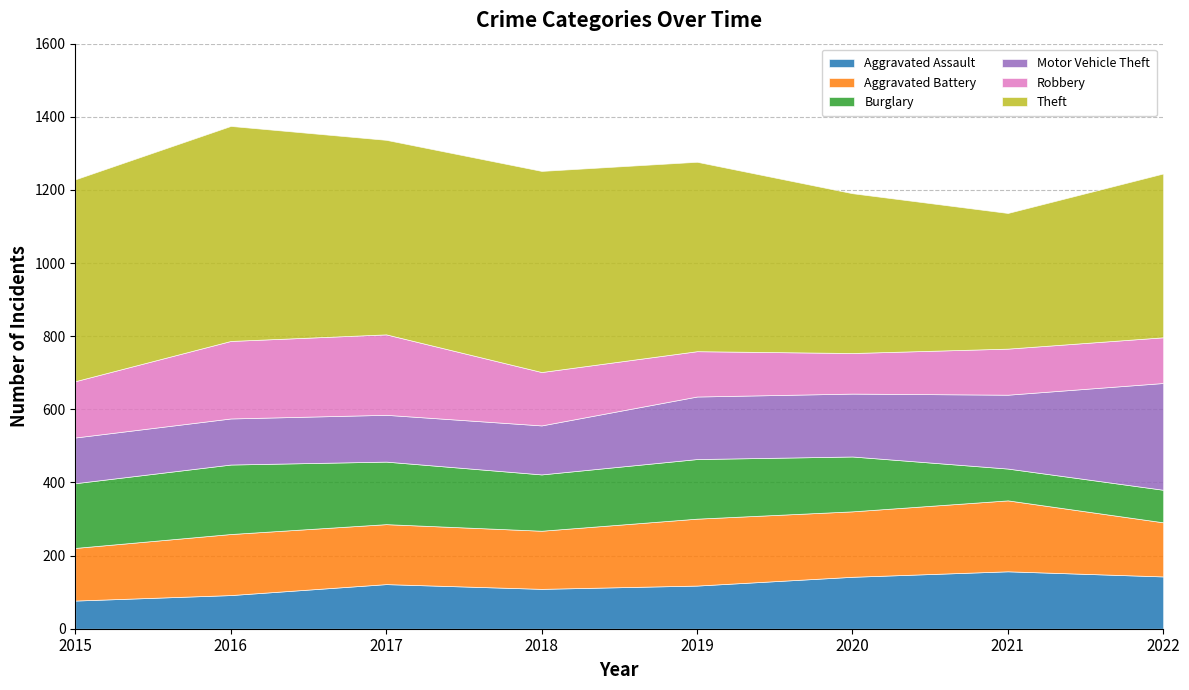

Reading left to right, list all the values displayed in this chart.

Aggravated Assault: 2015=77	2016=92	2017=122	2018=109	2019=118	2020=142	2021=157	2022=143
Aggravated Battery: 2015=144	2016=167	2017=164	2018=159	2019=183	2020=179	2021=194	2022=148
Burglary: 2015=177	2016=190	2017=171	2018=154	2019=163	2020=150	2021=87	2022=89
Motor Vehicle Theft: 2015=125	2016=126	2017=128	2018=134	2019=171	2020=172	2021=202	2022=292
Robbery: 2015=154	2016=212	2017=220	2018=146	2019=124	2020=111	2021=126	2022=125
Theft: 2015=552	2016=588	2017=532	2018=550	2019=518	2020=437	2021=371	2022=448